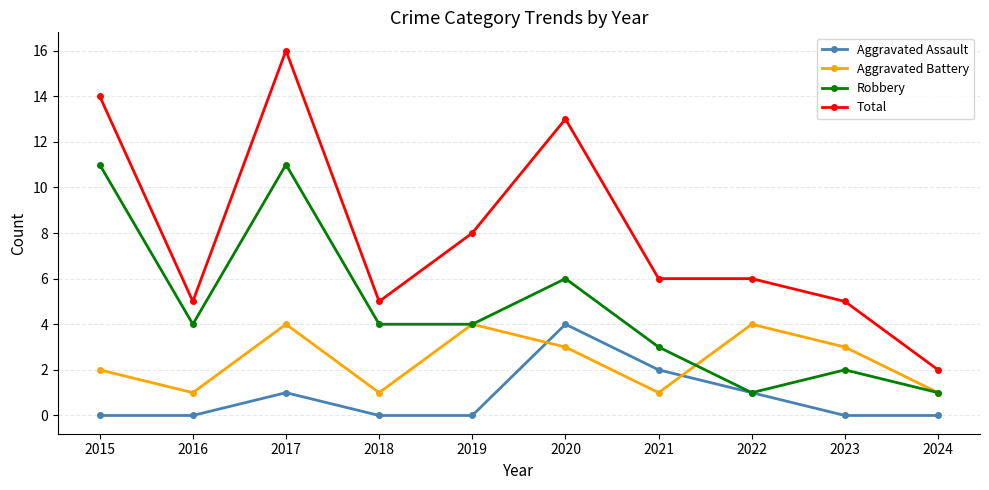

Count the number of categories in the chart.

10